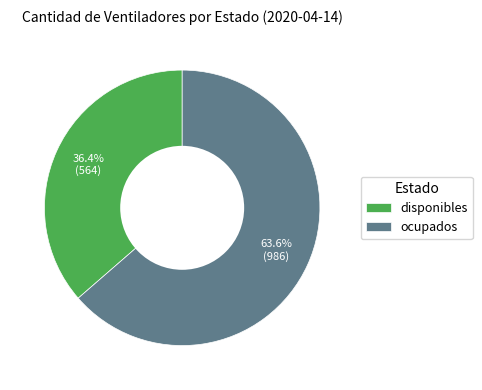

To the nearest percent, what is the combined percentage of ocupados and disponibles?

100%